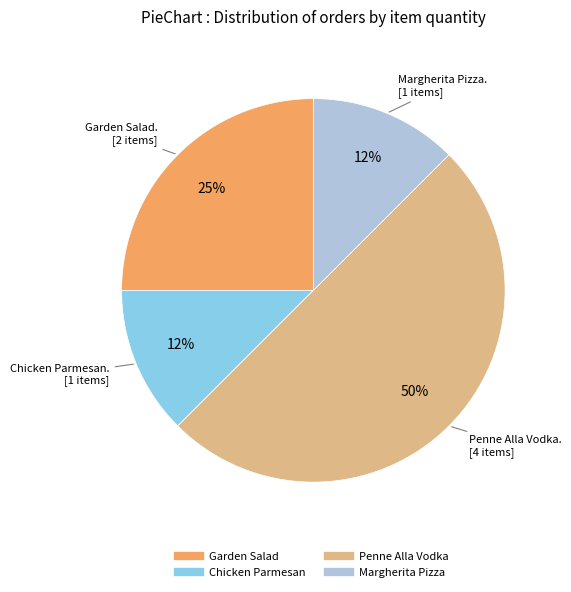

Does Garden Salad account for over 50% of the chart?

No